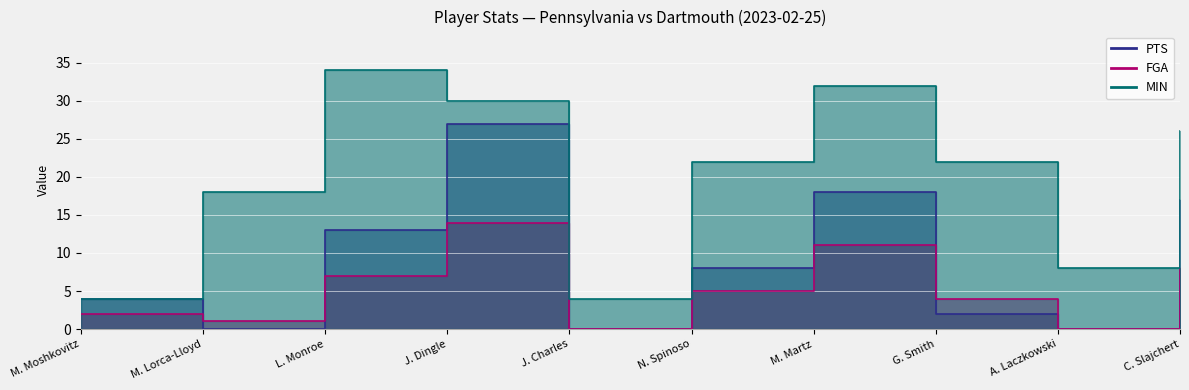

Rank the series at J. Charles from highest to lowest value.

MIN, PTS, FGA